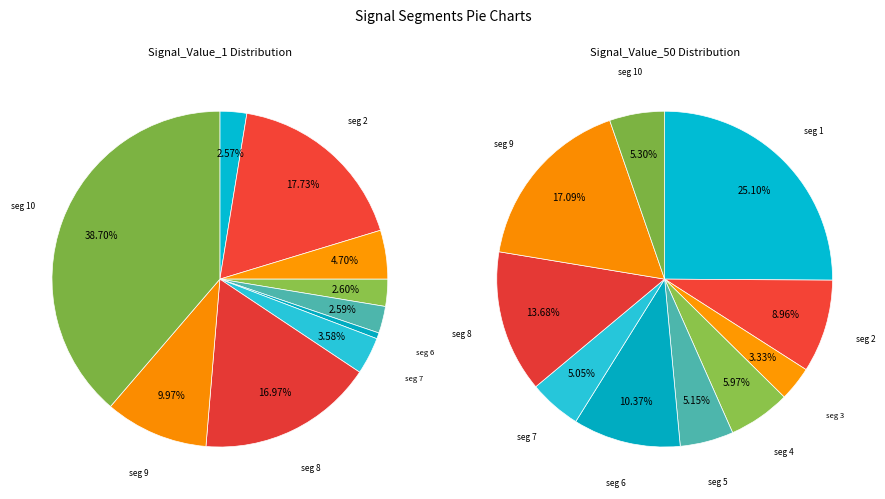

Is it true that signal segment 2 is 18% of the pie?

True